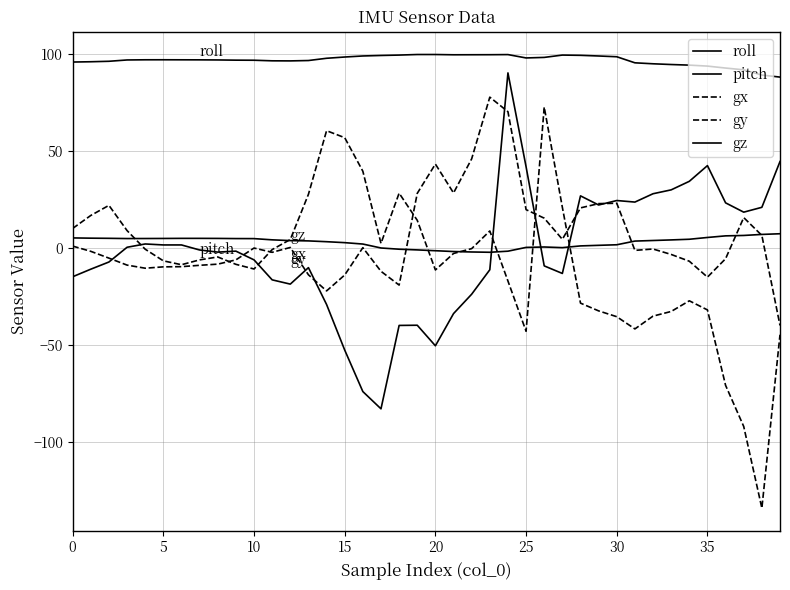

How many lines are shown in the chart?

5